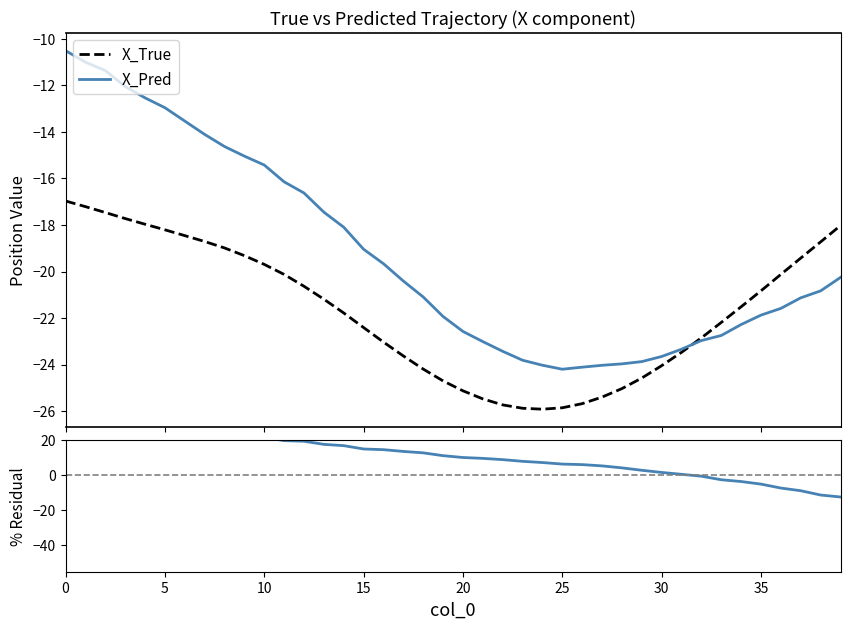

At 16, list the series in order from largest to smallest.

% residual X, X_Pred, X_True